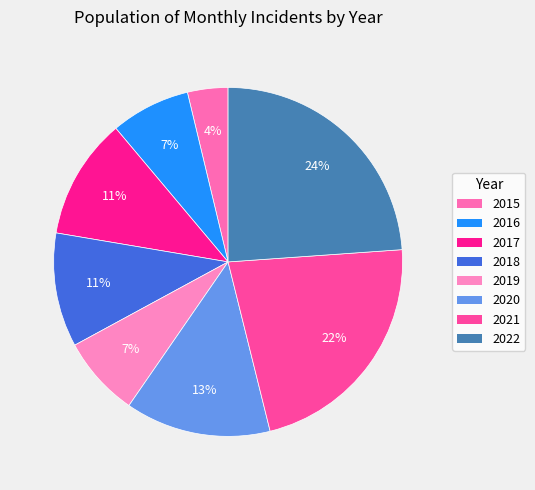

To the nearest percent, what portion does 2016 represent?

7%